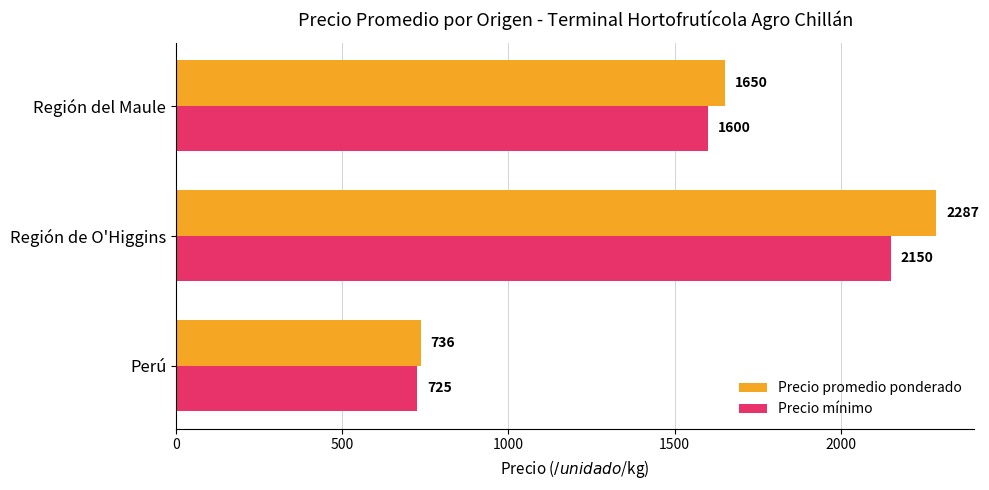

Where is Precio mínimo nearest to the value 1437?

Región del Maule